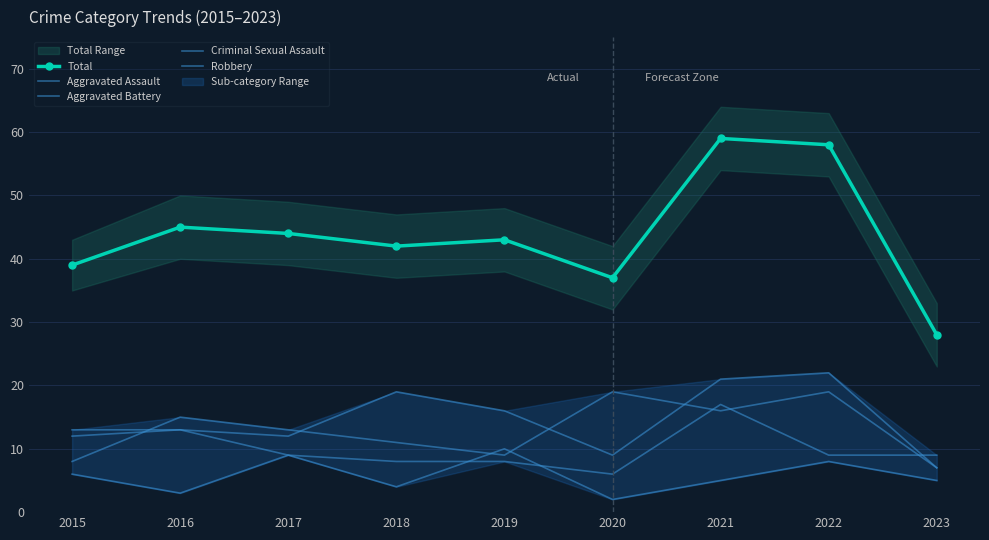

What is the sum of the Robbery values at 2020 and 2016?

34